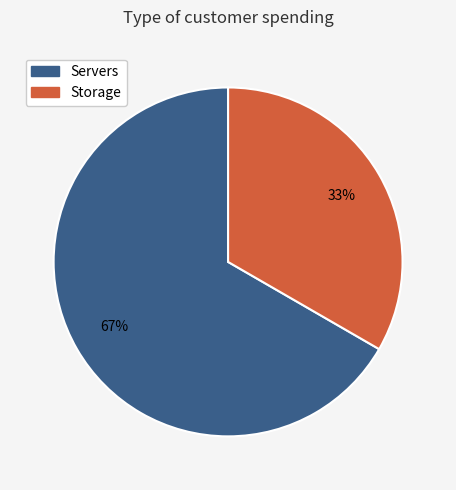

What is the smallest slice in the pie chart?

Storage